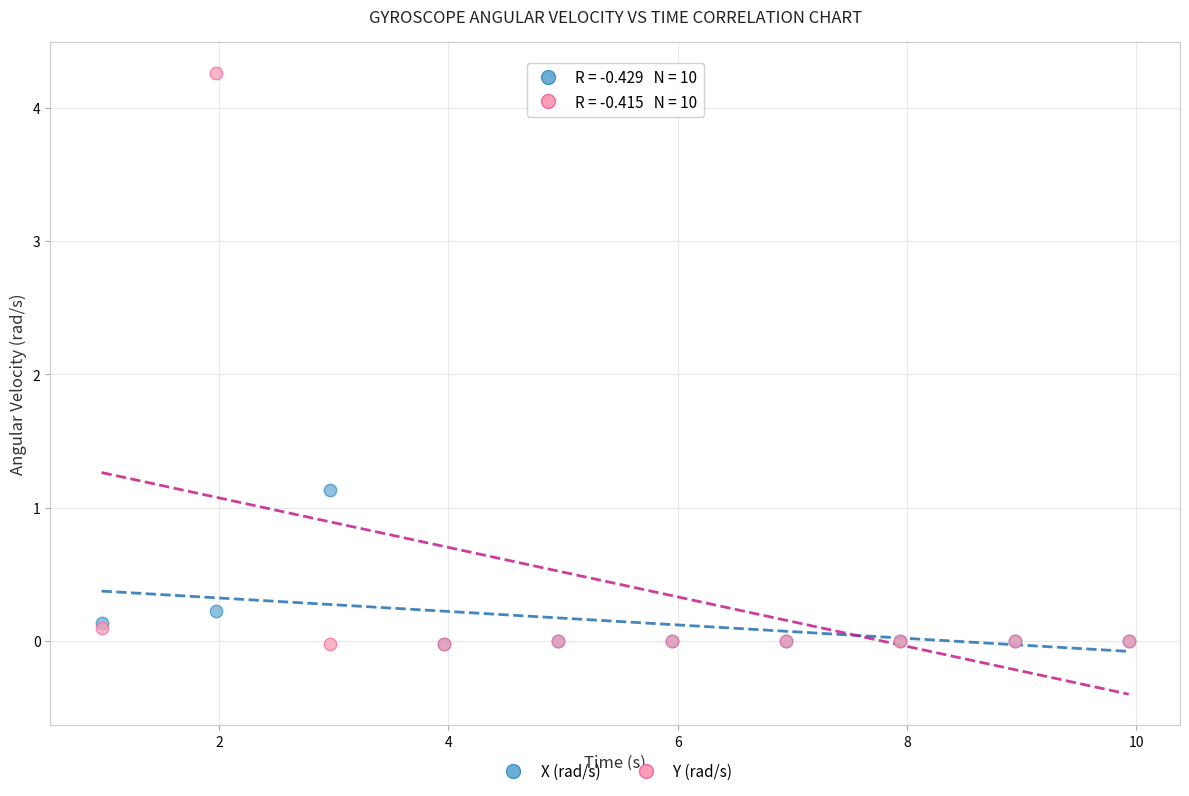

Which series reaches the maximum Y coordinate?

Y (rad/s)